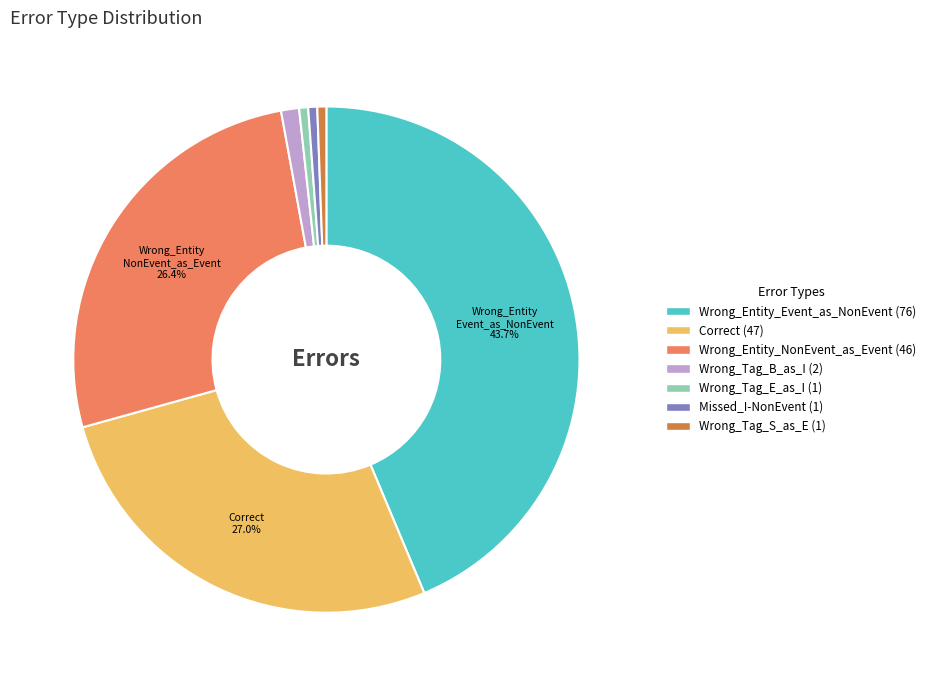

What is the ratio of the value at Wrong_Entity_NonEvent_as_Event to the value at Wrong_Tag_E_as_I?

46.0